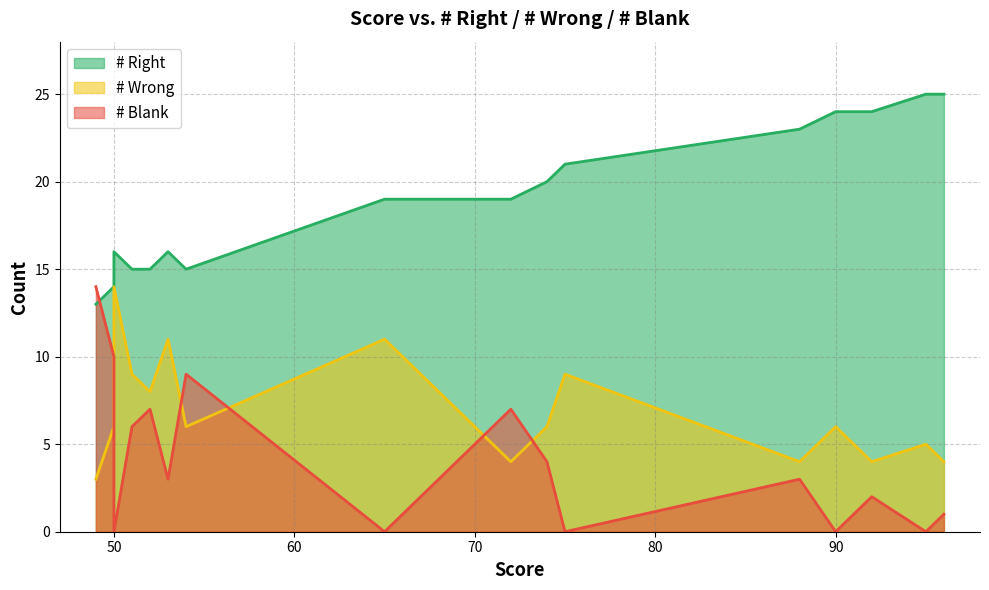

At which label is # Blank closest to 7?

72